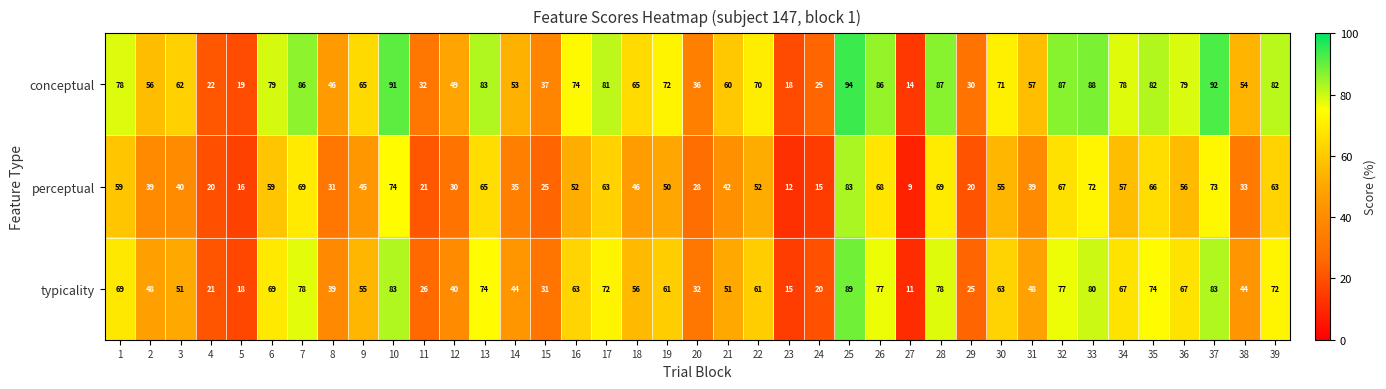

Rank the series by their average value, from lowest to highest.

perceptual, typicality, conceptual